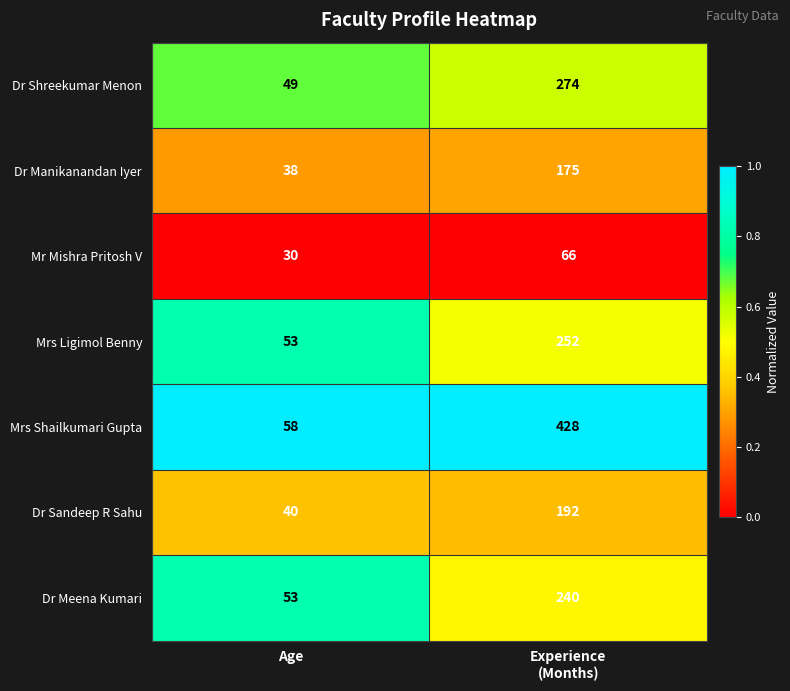

The Dr Meena Kumari series shows 53 at Age. True or false?

True